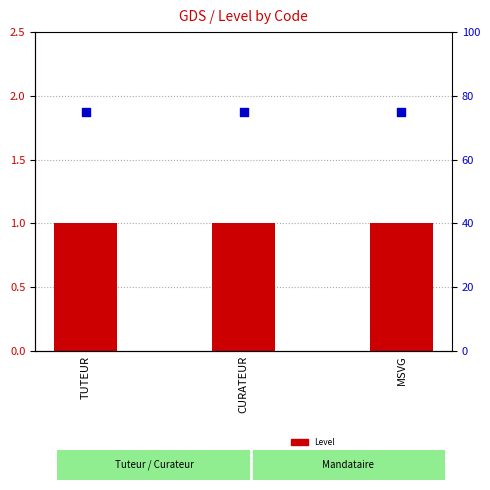

At which category is the sum across all series the highest?

TUTEUR